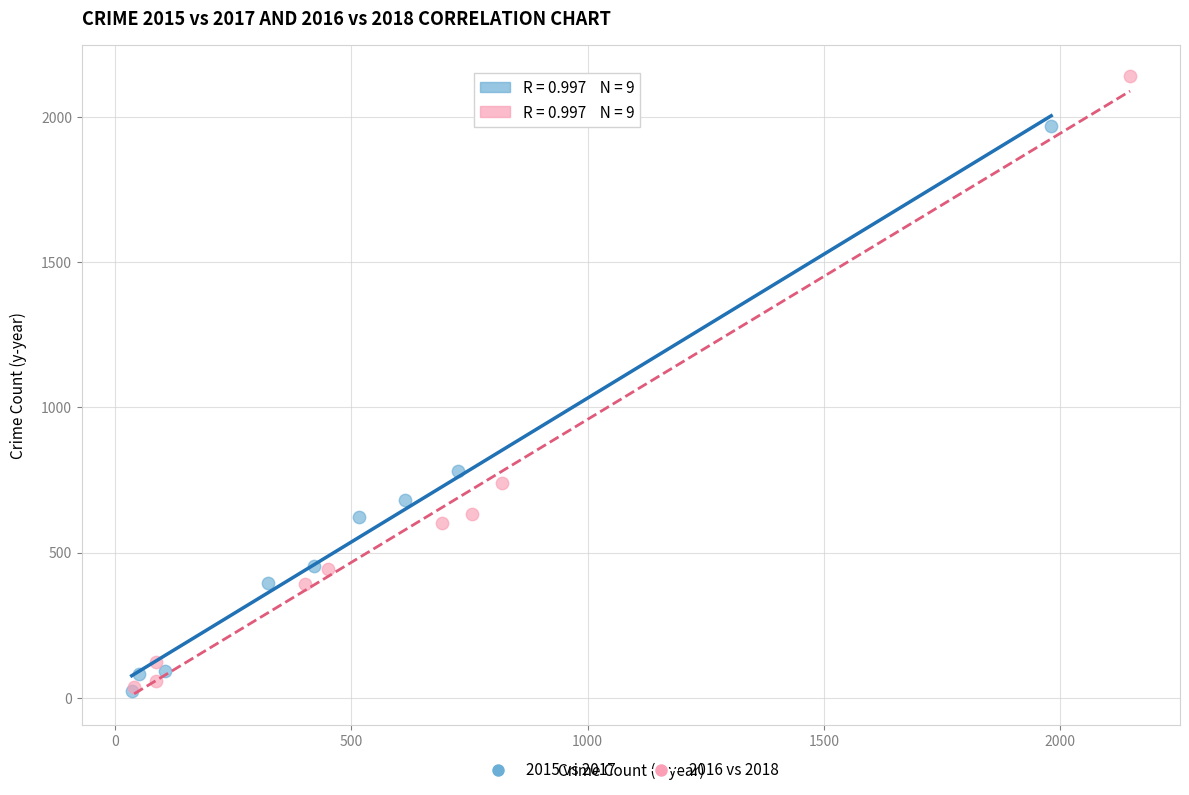

What are all the series names shown in the legend?

2015 vs 2017, 2016 vs 2018